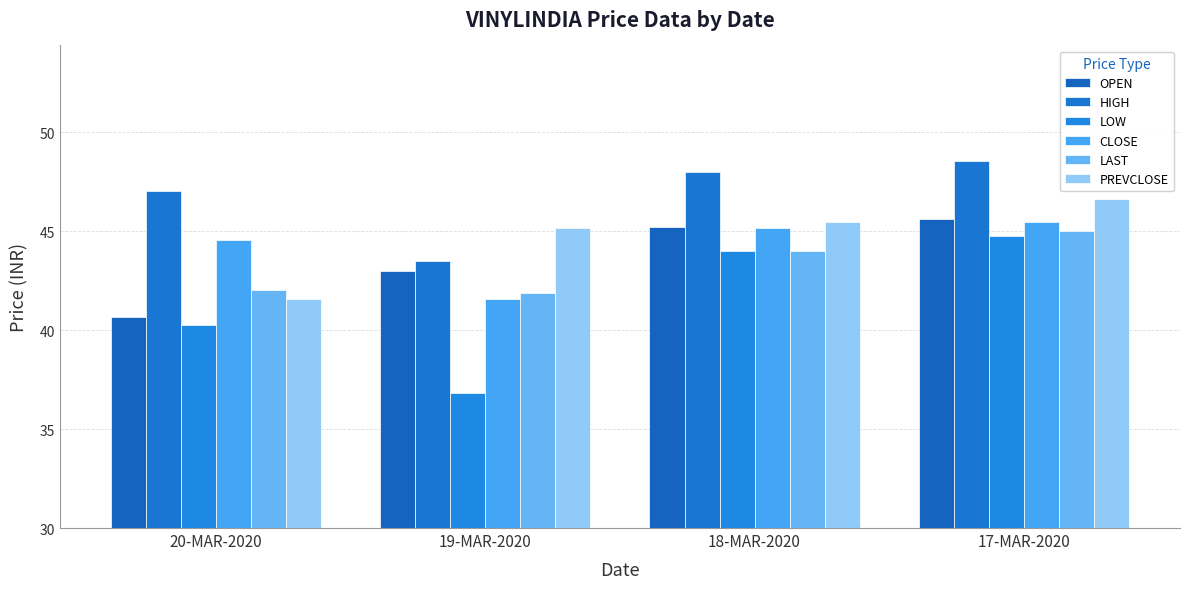

The value of LOW at 19-MAR-2020 is 36.8. True or false?

True